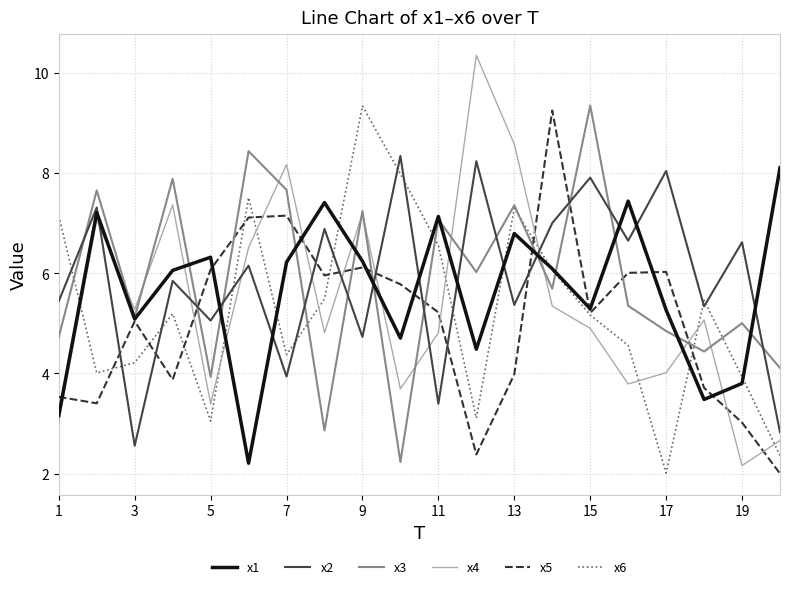

Which series has the largest range (max minus min)?

x4